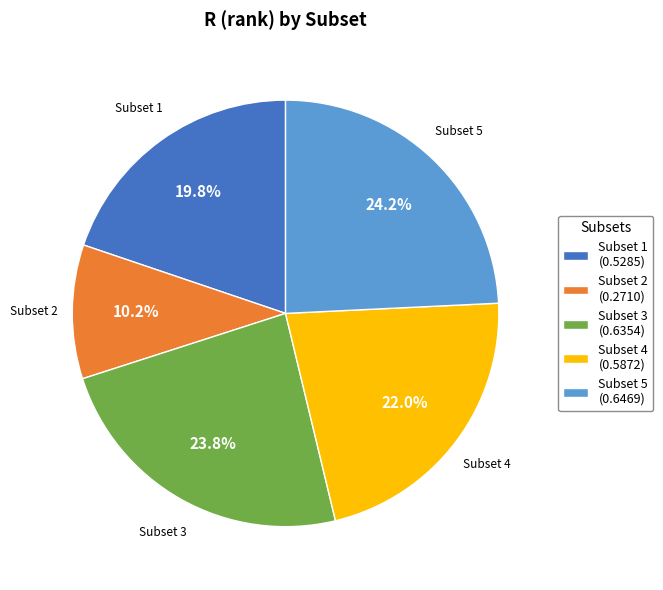

Which has a higher value, Subset 2 or Subset 3?

Subset 3